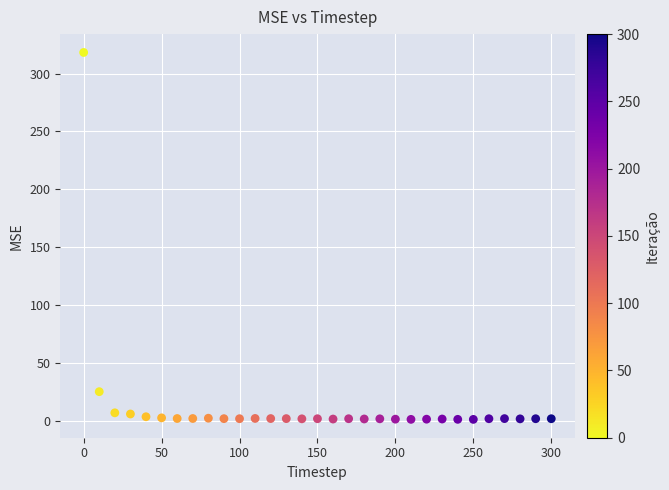

What Y value in the scatter plot is closest to 159?

25.3